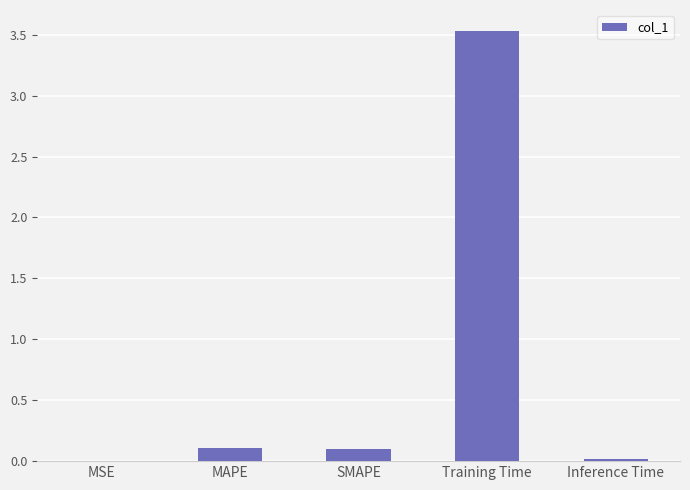

Is it true that the value at MSE is 0.0?

True